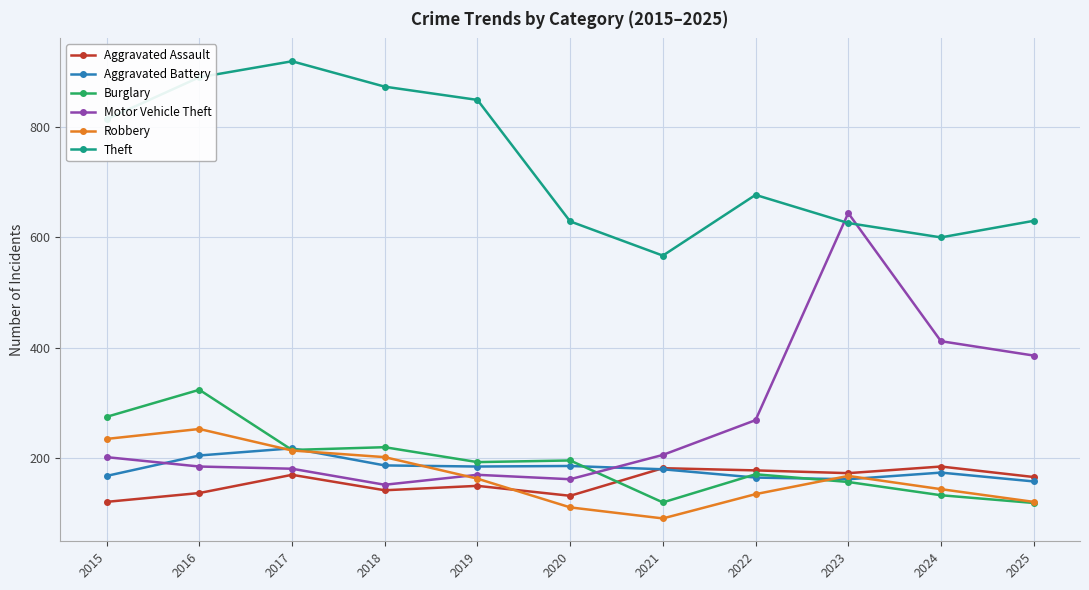

Is it true that Aggravated Assault equals 276 at 2021?

False